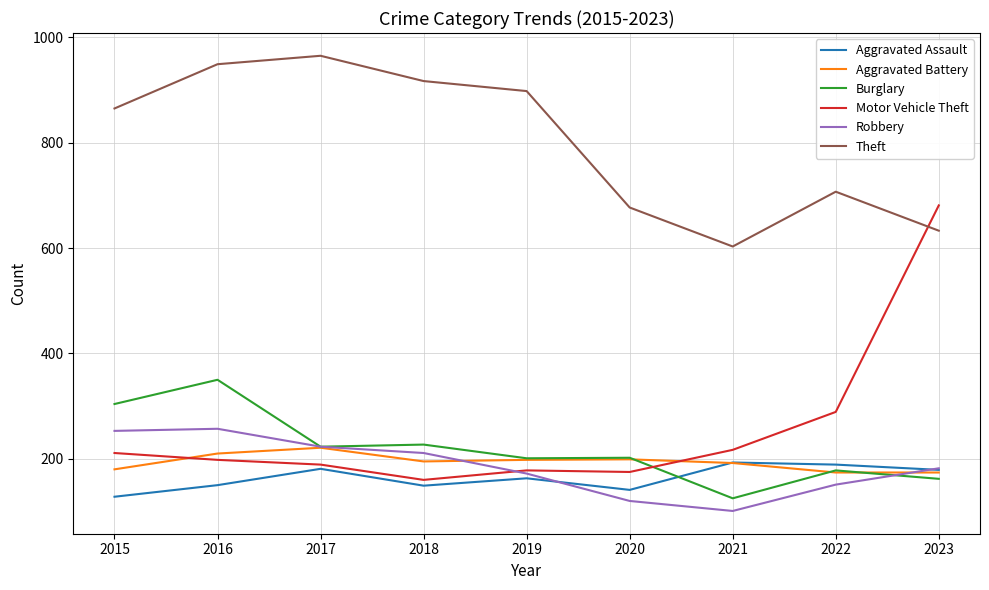

Is it true that Aggravated Assault equals 103 at 2021?

False